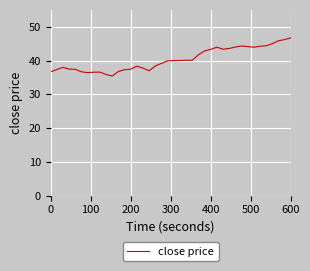

What is the maximum value shown in the chart?

46.7